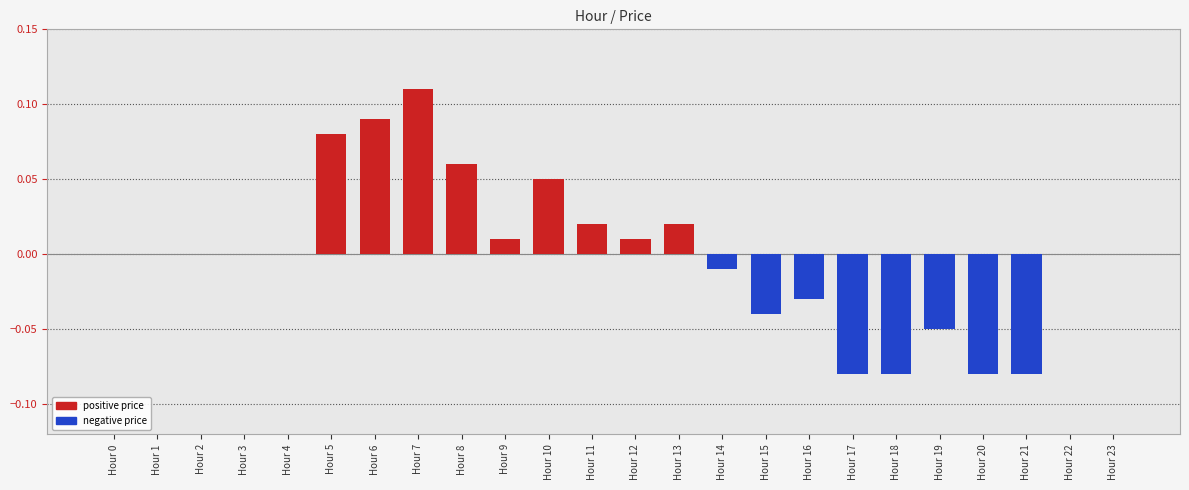

Reading left to right, what are all the values shown in this chart?

0.0	0.0	0.0	0.0	0.0	0.1	0.1	0.1	0.1	0.0	0.1	0.0	0.0	0.0	-0.0	-0.0	-0.0	-0.1	-0.1	-0.1	-0.1	-0.1	0.0	0.0